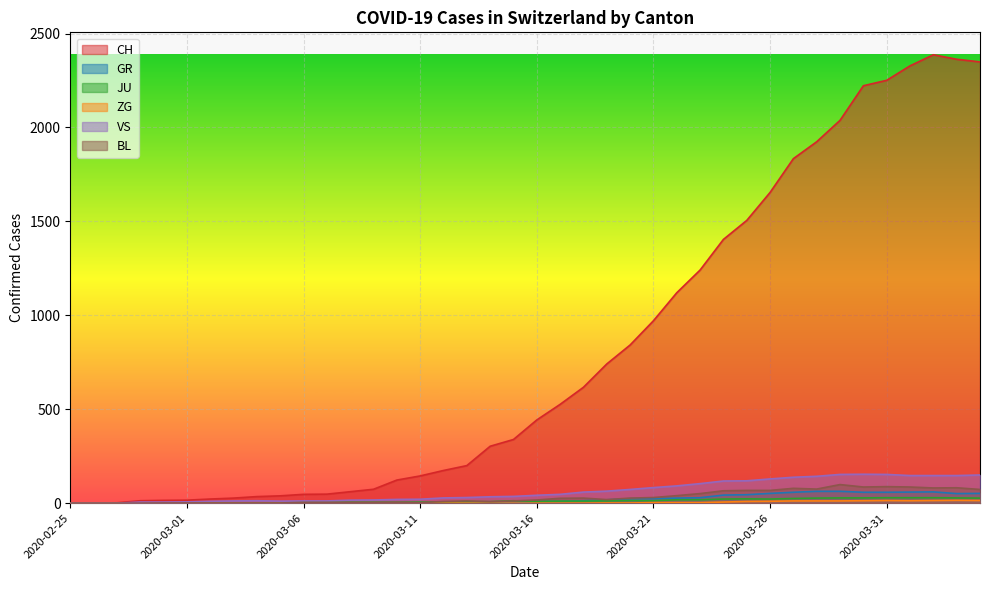

What is the value of the CH point at the 12th from the left?

48